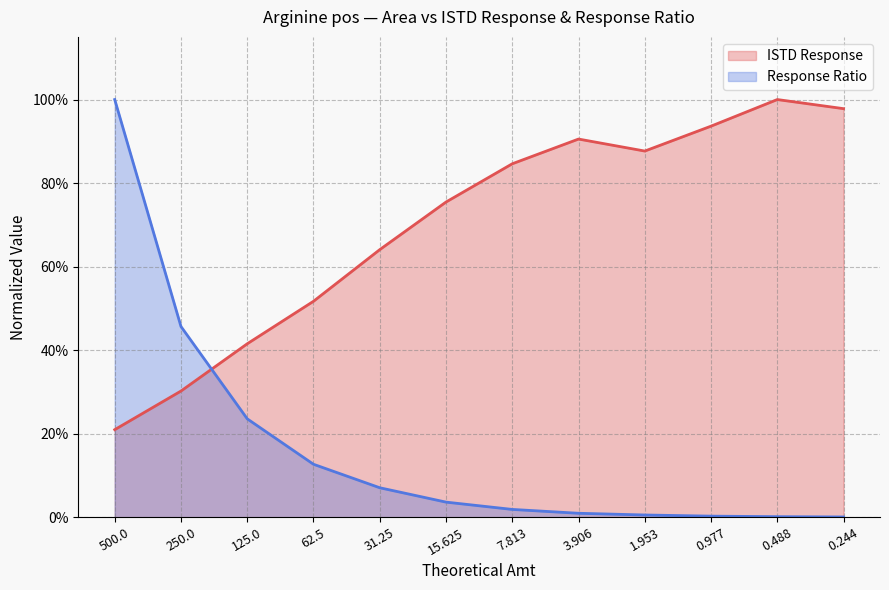

Between 3.906 and 0.244, which series saw the biggest shift?

ISTD Response